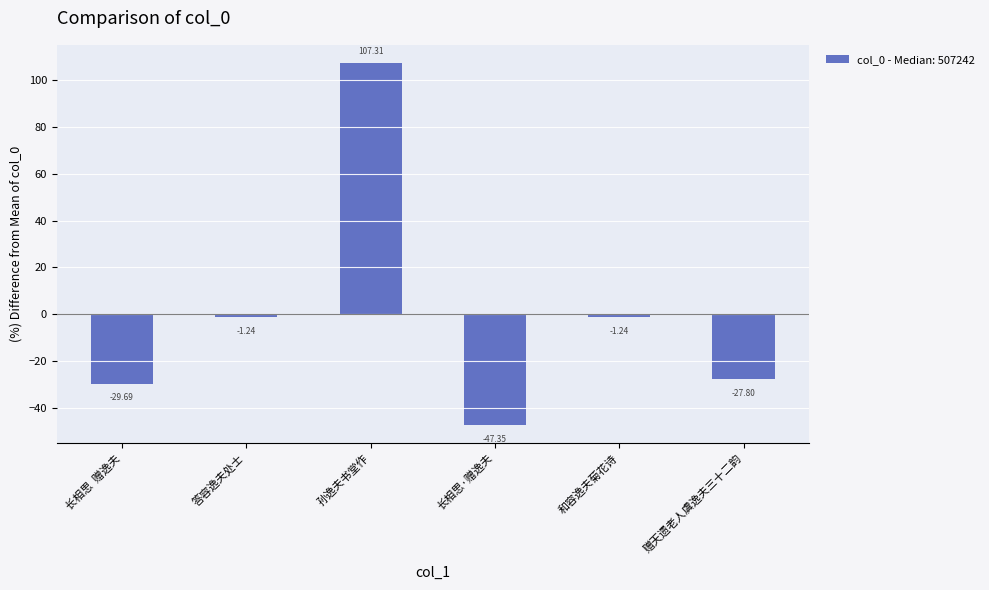

At which label does the data first exceed -1?

孙逸夫书堂作